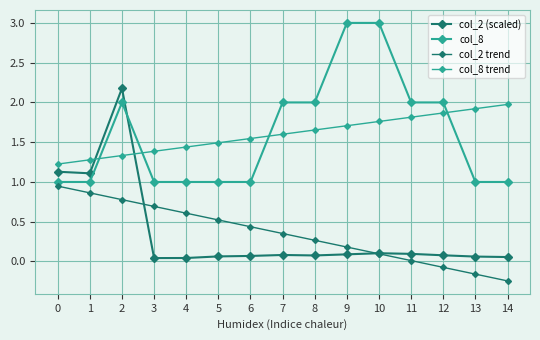

Which series has the largest range (max minus min)?

col_2 (scaled)